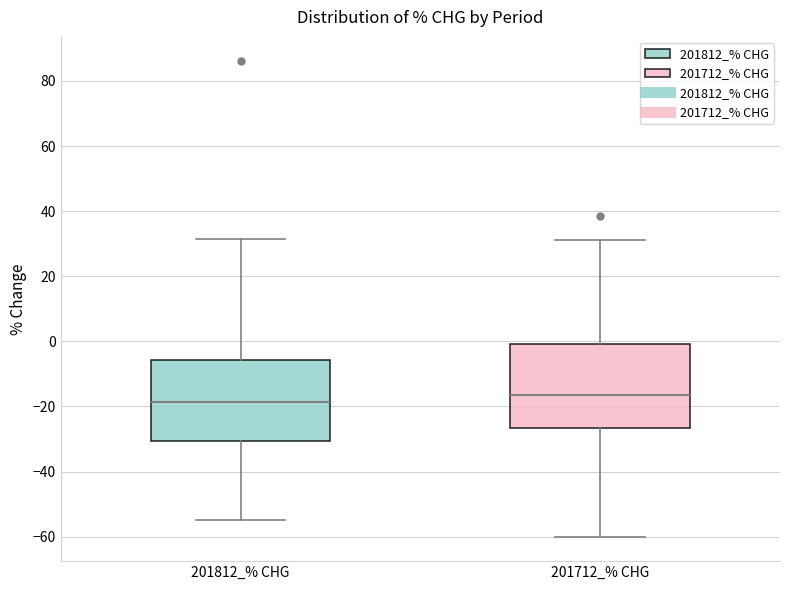

Where does the upper whisker of the box for 201812_% CHG end on the y-axis? The values are not printed on the chart, so give them approximately, as read against the axis.

32